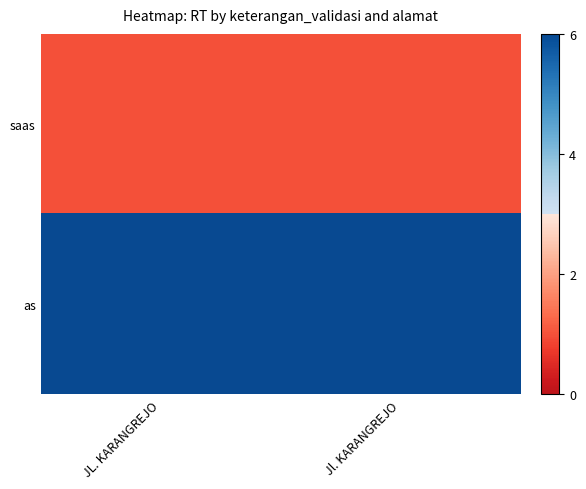

Which label corresponds to the largest value in the chart?

JL. KARANGREJO